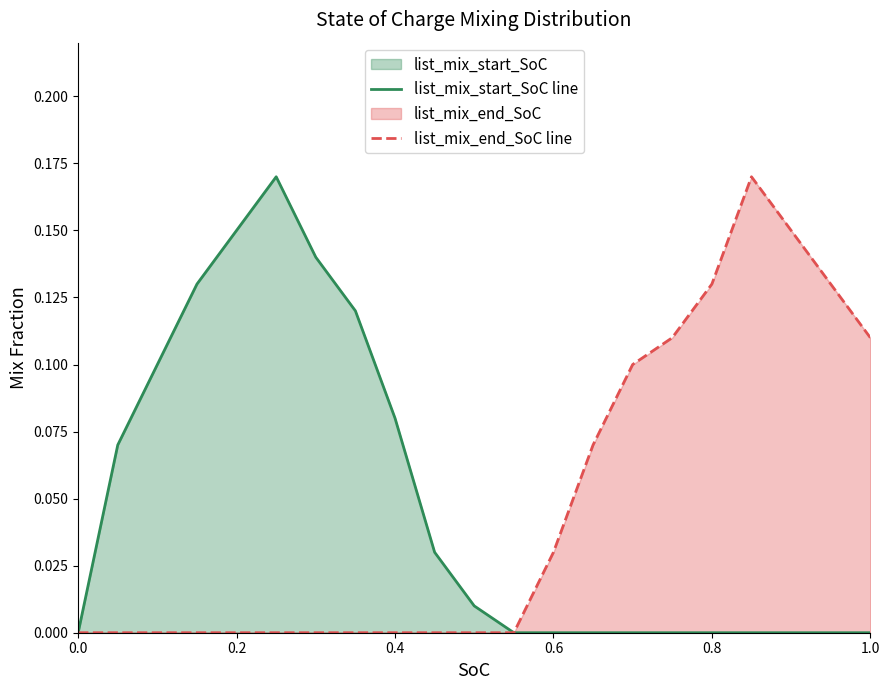

At 0.2, list the series in order from smallest to largest.

list_mix_end_SoC line, list_mix_start_SoC line